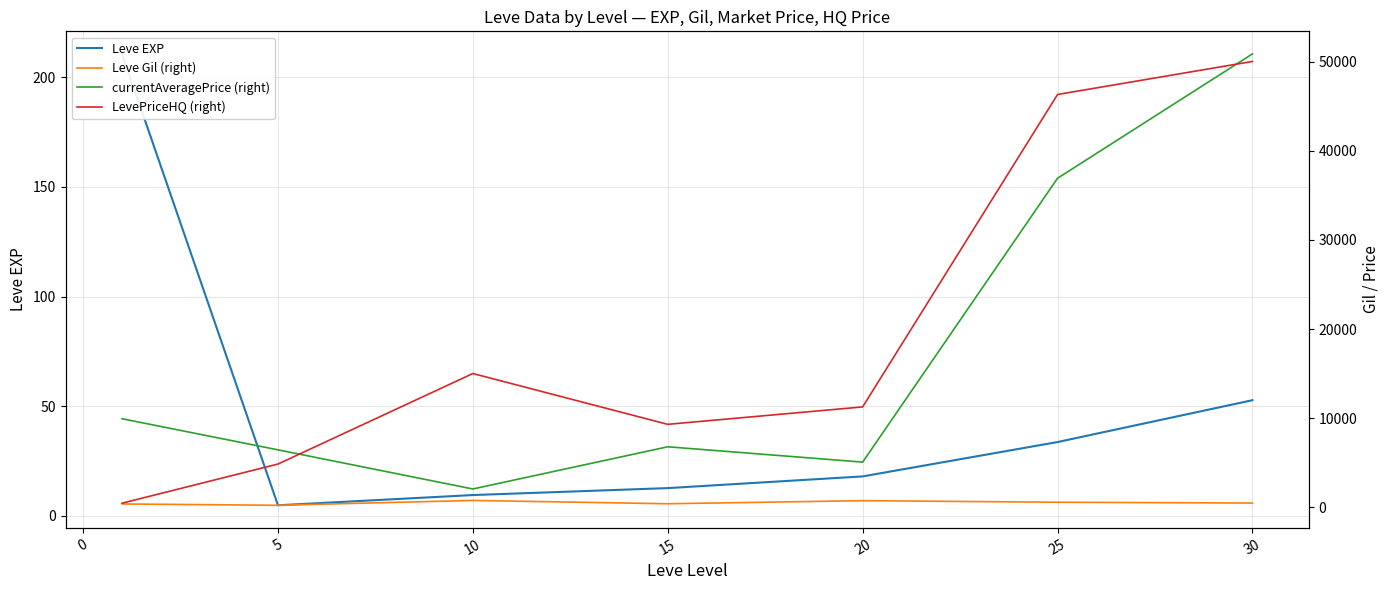

Reading left to right, transcribe all the data shown in this chart.

Leve EXP: −5=210.7	0=4.8	5=9.5	10=12.7	15=18.0	20=33.7	25=52.8
Leve Gil (right): −5=349.8	0=201.7	5=746.7	10=373.3	15=720.0	20=545.0	25=452.5
currentAveragePrice (right): −5=9920.8	0=6428.7	5=2032.7	10=6772.0	15=5050.7	20=36932.3	25=50897.2
LevePriceHQ (right): −5=435.2	0=4833.0	5=15000.0	10=9292.8	15=11250.0	20=46337.7	25=50049.8